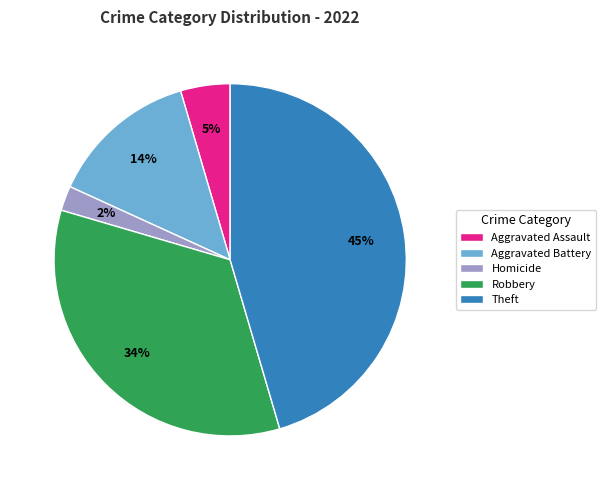

Which has a higher value, Aggravated Battery or Homicide?

Aggravated Battery